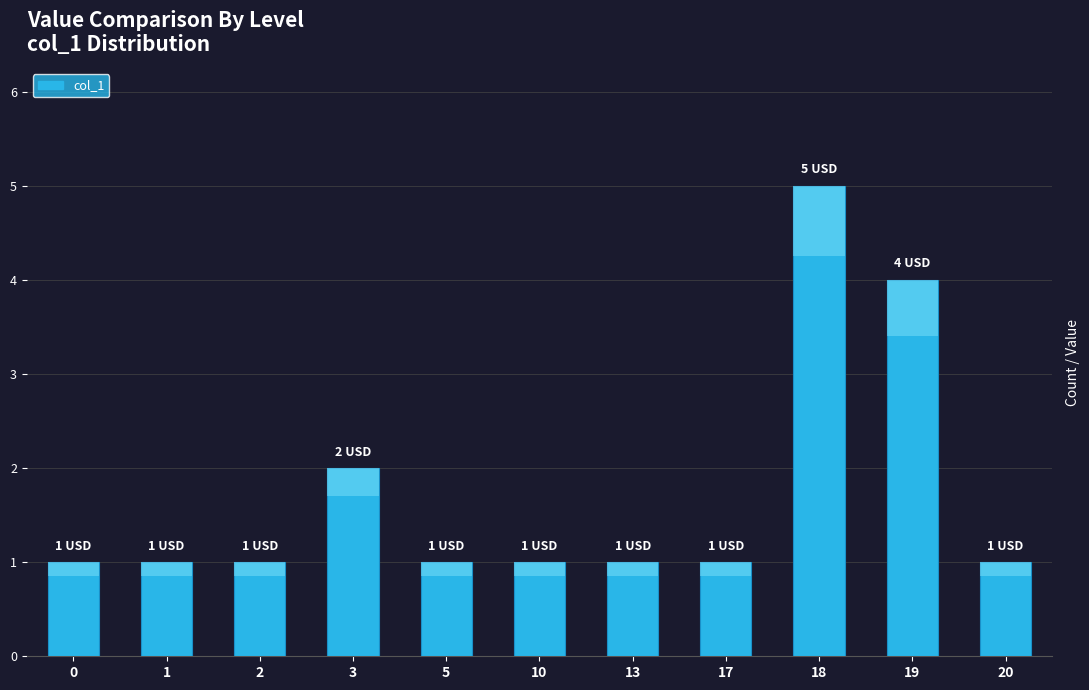

Reading left to right, extract all data points from this chart.

1	1	1	2	1	1	1	1	5	4	1